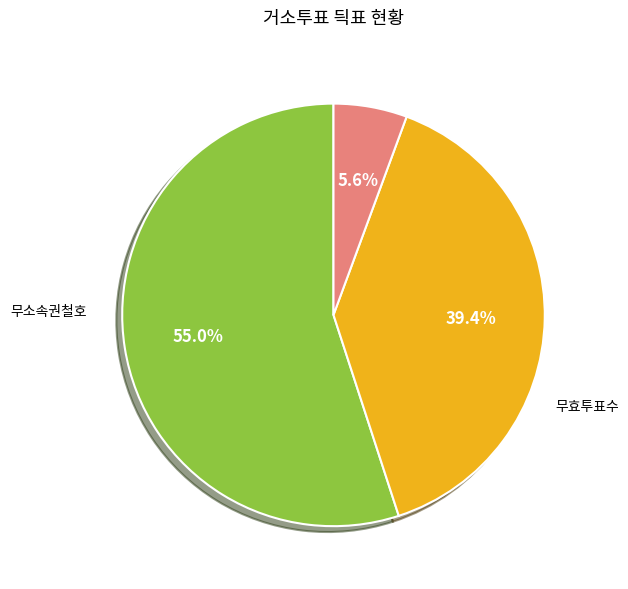

Is there any slice that represents more than half of the pie?

Yes